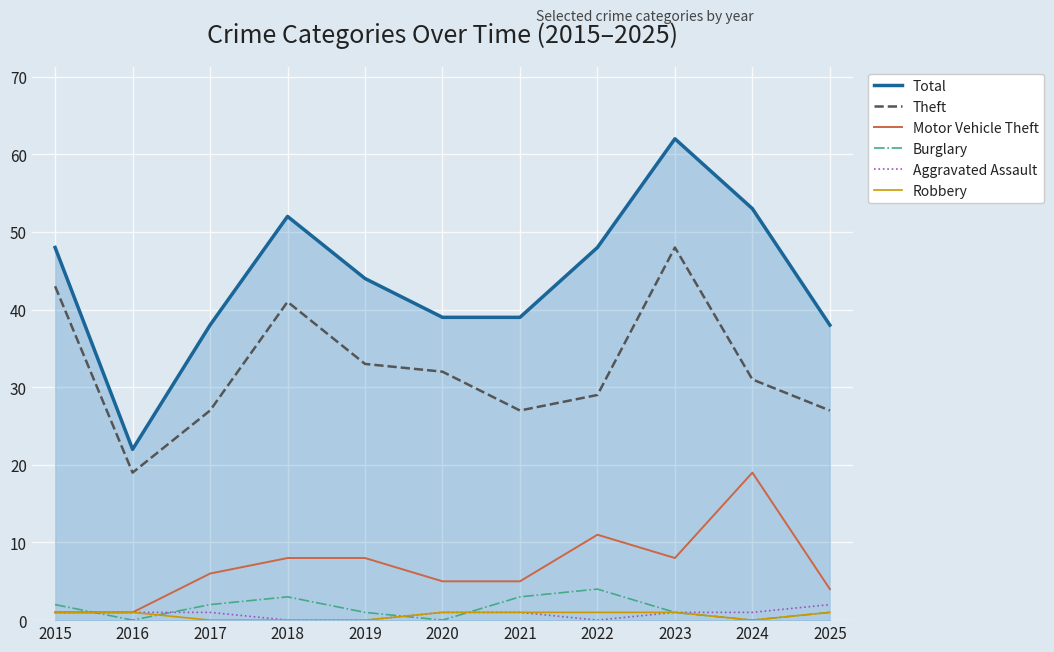

True or false: Total and Motor Vehicle Theft cross at least once.

False